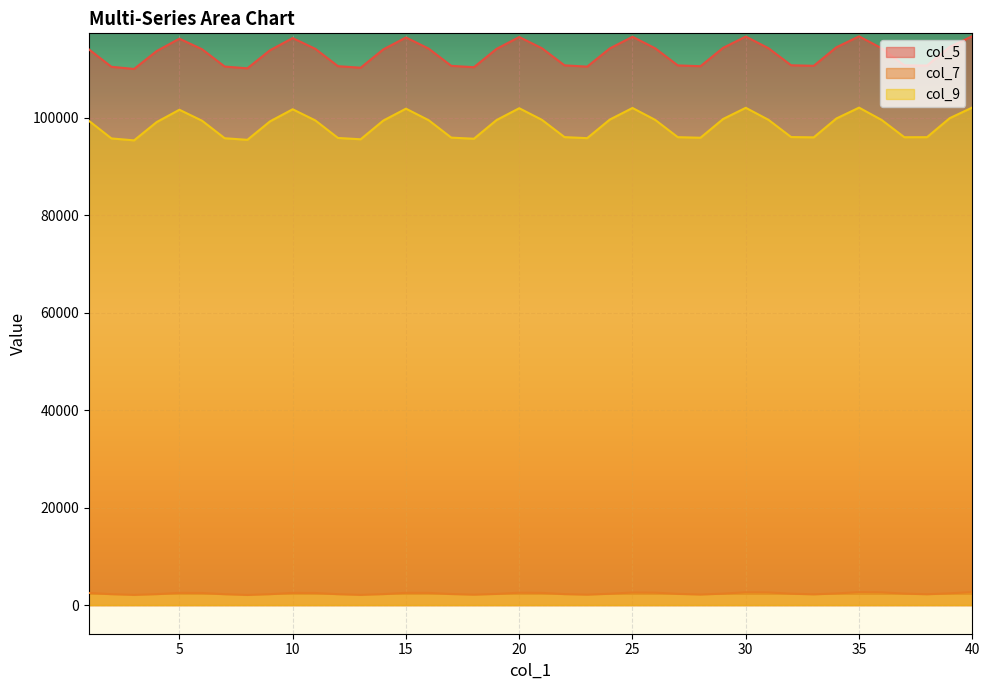

What is the value of the col_9 point at the 34th from the left?

99891.2